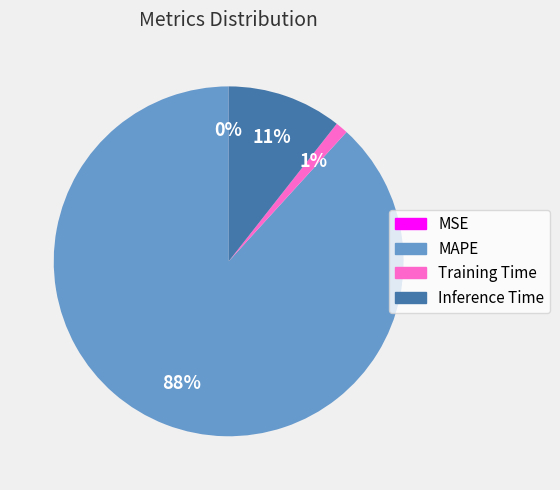

Does MAPE account for over 50% of the chart?

Yes